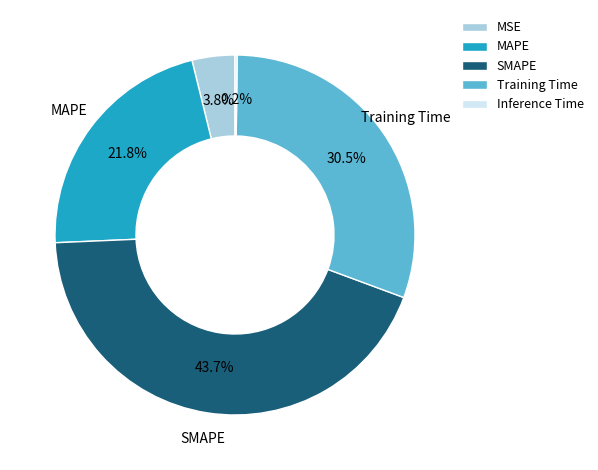

Which slice is the largest?

SMAPE